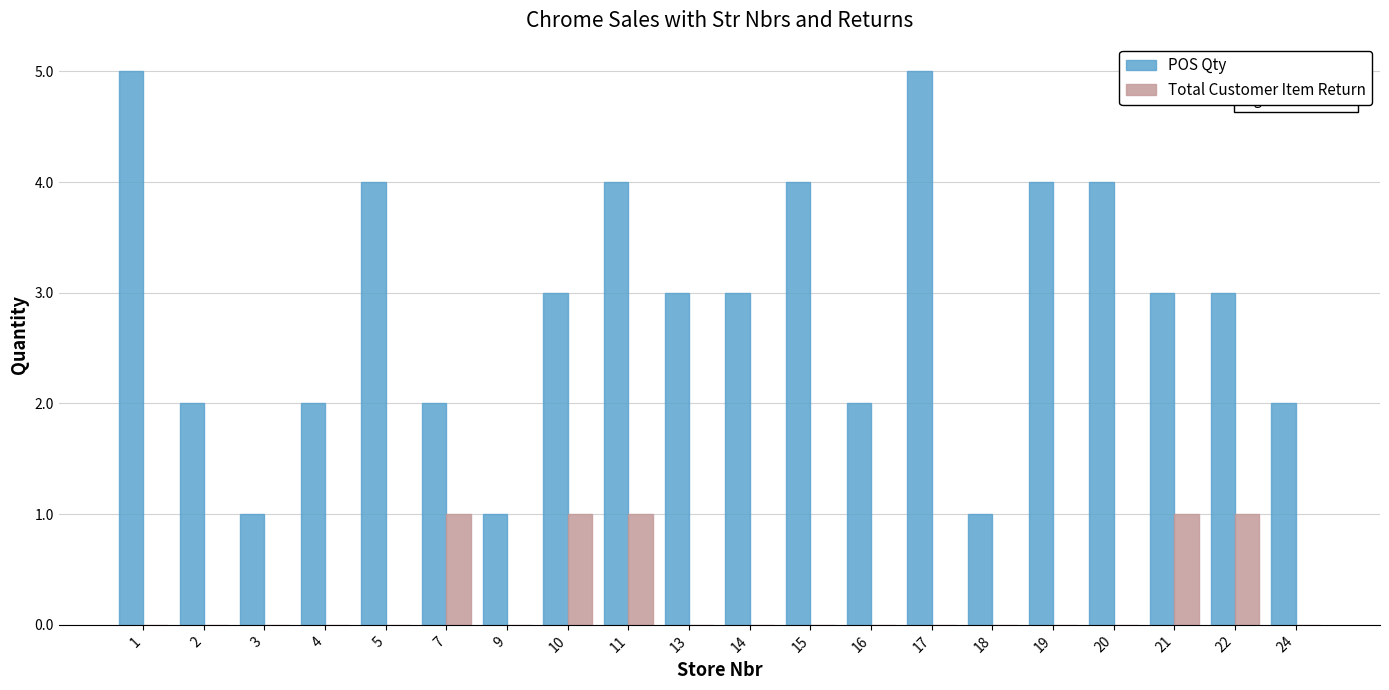

Are the bars grouped side by side (vs. stacked)?

Yes